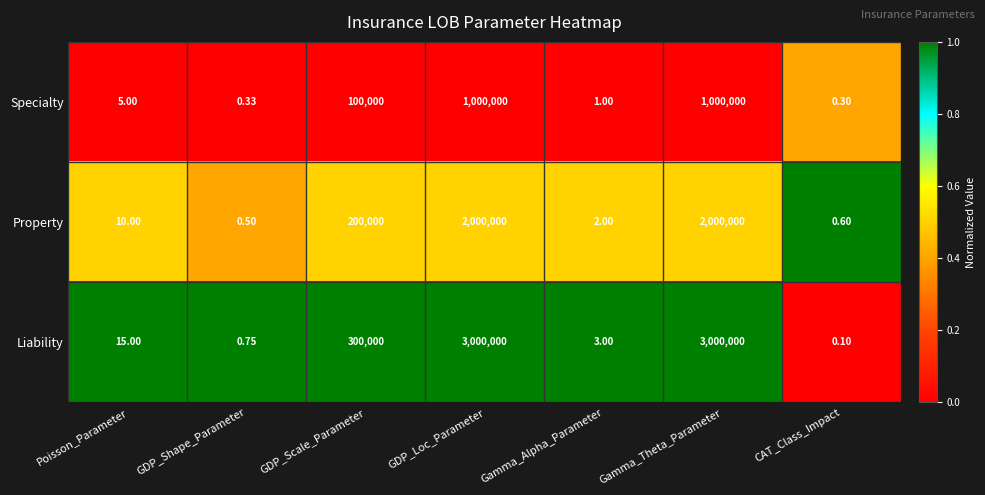

Where is Liability nearest to the value 1500000?

GDP_Scale_Parameter